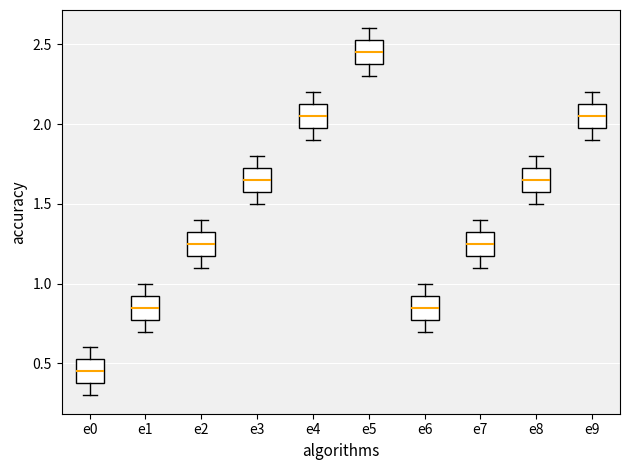

Reading left to right, transcribe this box plot: for each box, give where its median line is, the range the box spans, and where its two whiskers end, as read against the y-axis. The values are not printed on the chart, so give them approximately, as read against the axis.

e0: median 0.45, box 0.40 to 0.55, whiskers 0.30 to 0.60
e1: median 0.85, box 0.80 to 0.95, whiskers 0.70 to 1.00
e2: median 1.25, box 1.20 to 1.35, whiskers 1.10 to 1.40
e3: median 1.65, box 1.60 to 1.75, whiskers 1.50 to 1.80
e4: median 2.05, box 2.00 to 2.15, whiskers 1.90 to 2.20
e5: median 2.45, box 2.40 to 2.55, whiskers 2.30 to 2.60
e6: median 0.85, box 0.80 to 0.95, whiskers 0.70 to 1.00
e7: median 1.25, box 1.20 to 1.35, whiskers 1.10 to 1.40
e8: median 1.65, box 1.60 to 1.75, whiskers 1.50 to 1.80
e9: median 2.05, box 2.00 to 2.15, whiskers 1.90 to 2.20